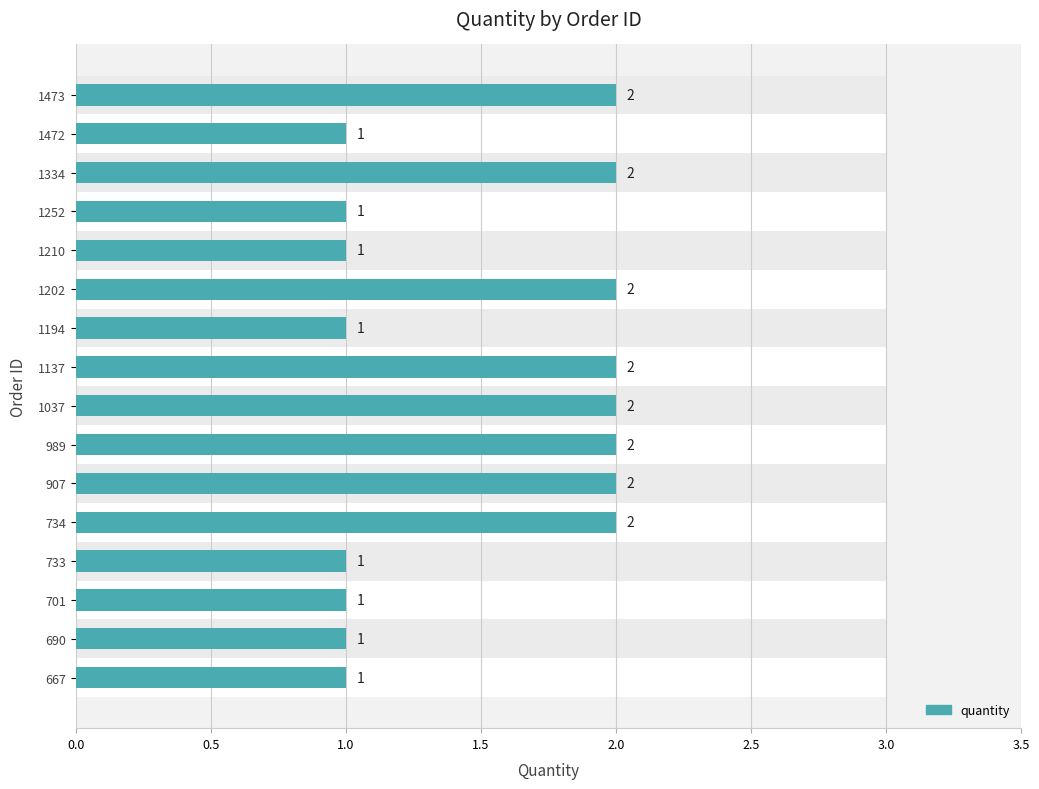

What position from the left is 1.5?

4